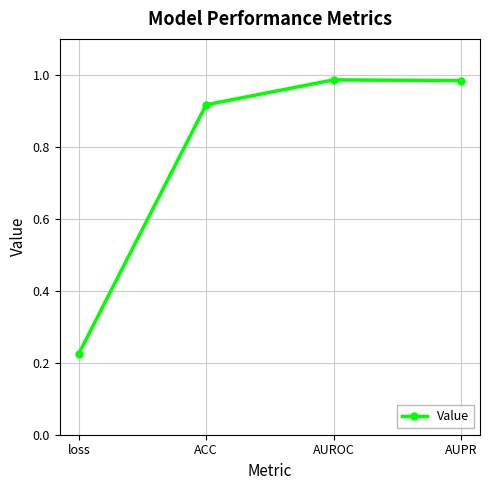

What position from the right is AUPR?

1